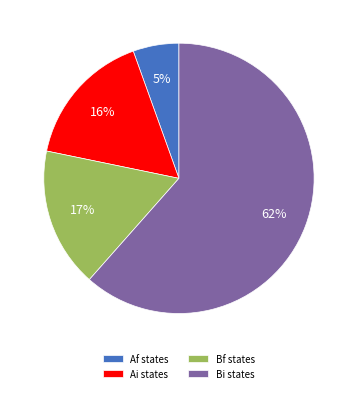

To the nearest percent, what portion does Bi states represent?

62%